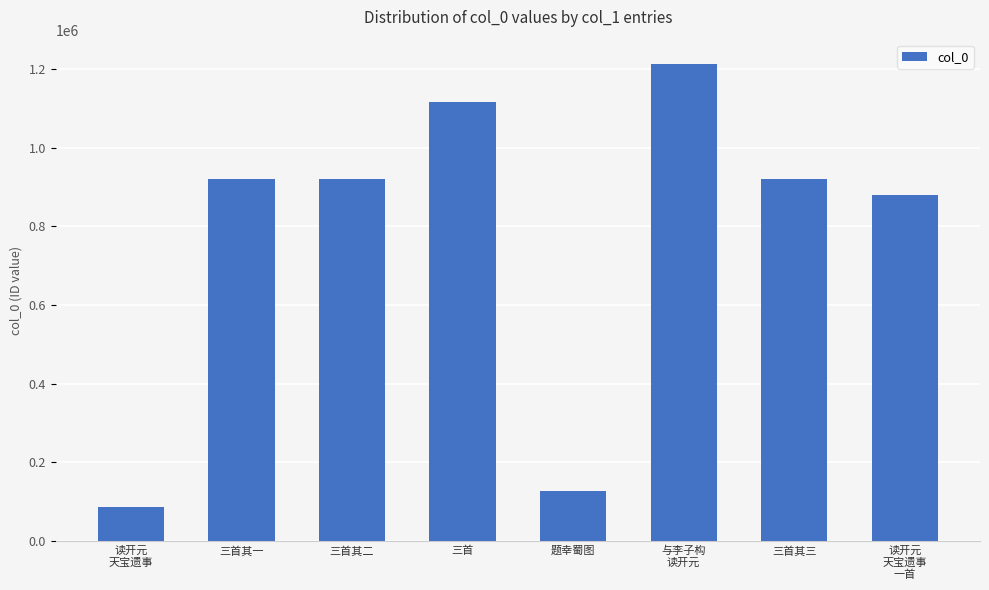

What is the value of the 4th bar from the left?

1116613